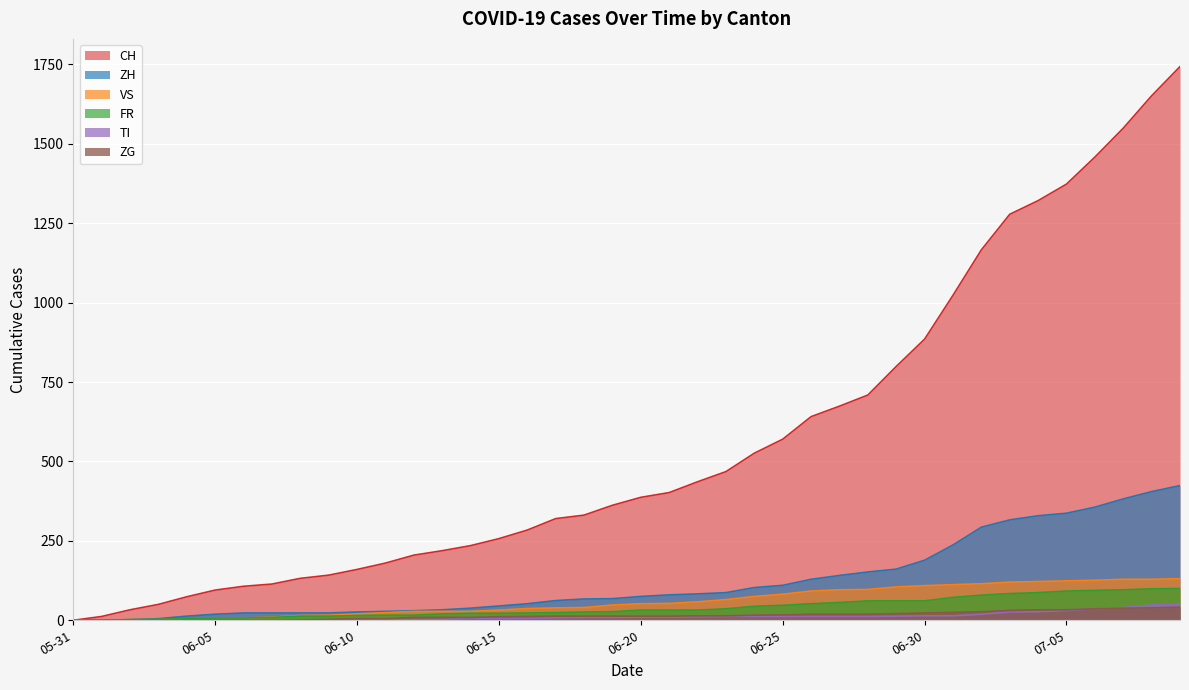

Where is CH nearest to the value 871?

06-30